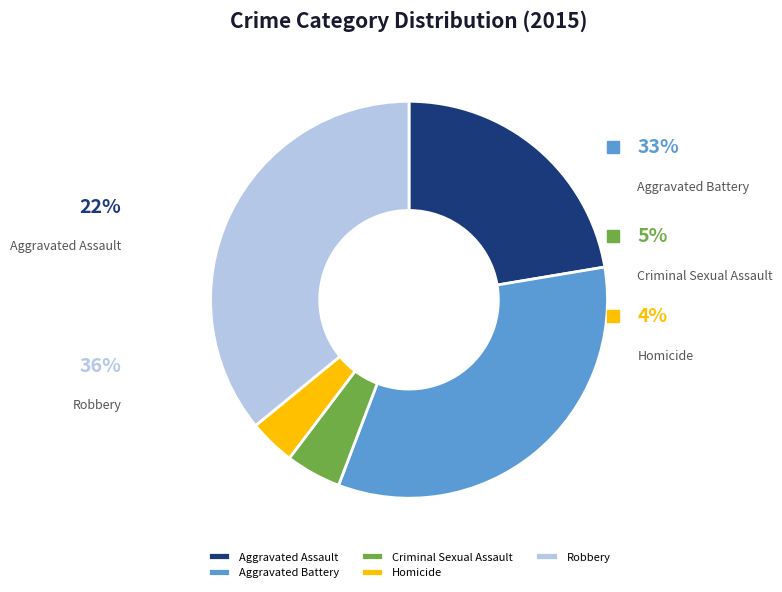

To the nearest percent, what is the difference between the Homicide and Robbery slice percentages?

32%